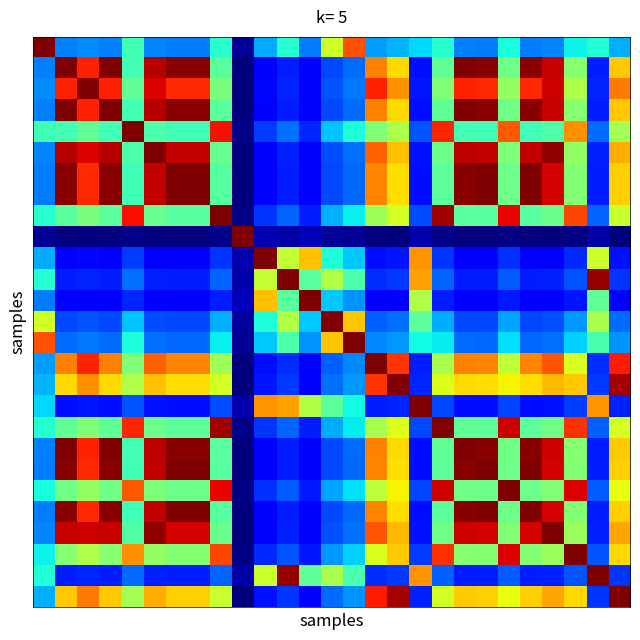

Which category has the lowest value across all series?

9